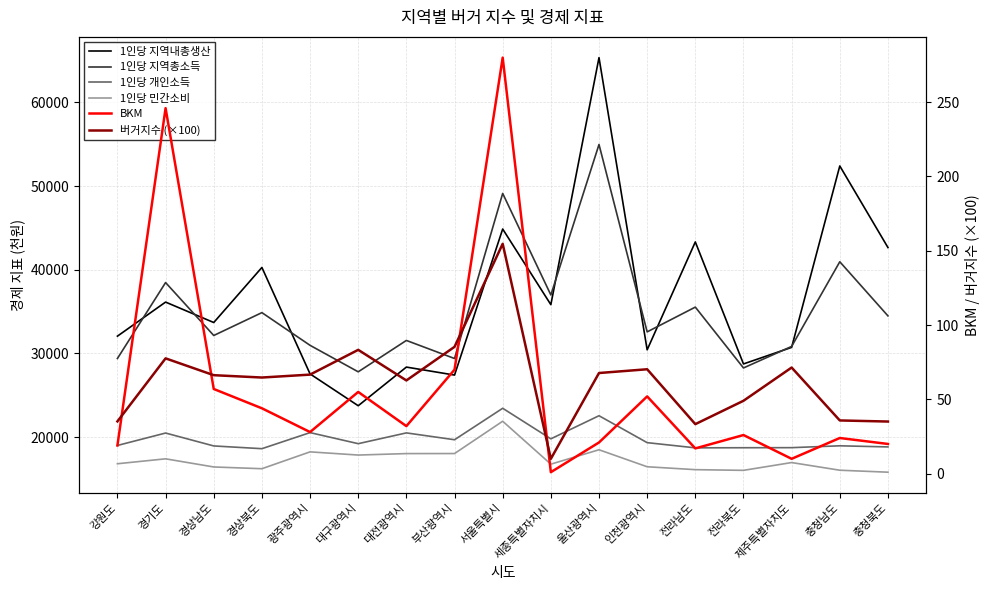

At how many categories does at least one series exceed 23741?

17